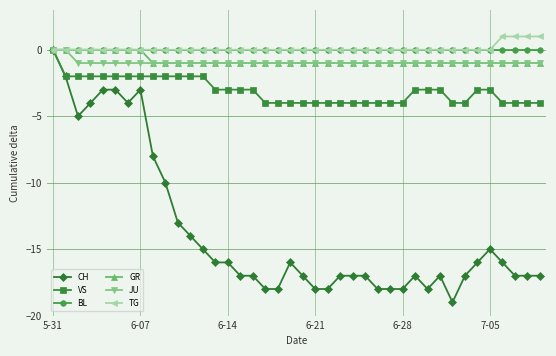

Which series has the widest spread of values?

CH